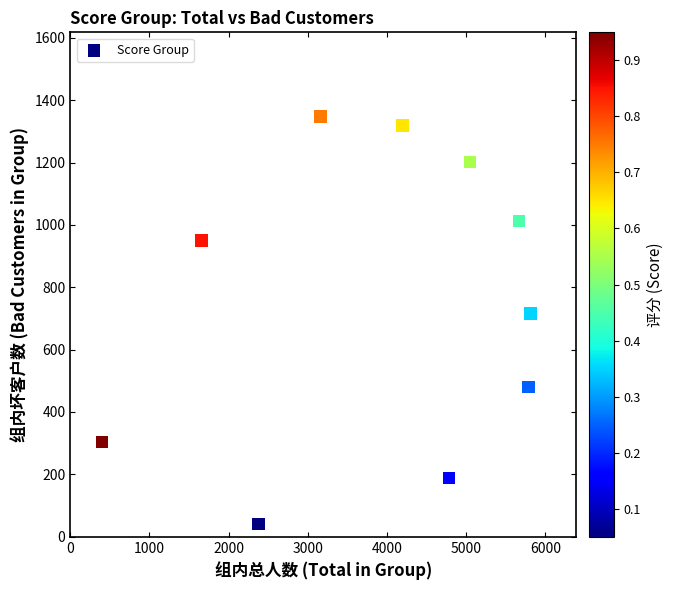

What is the range of Y values (max minus min)?

1307